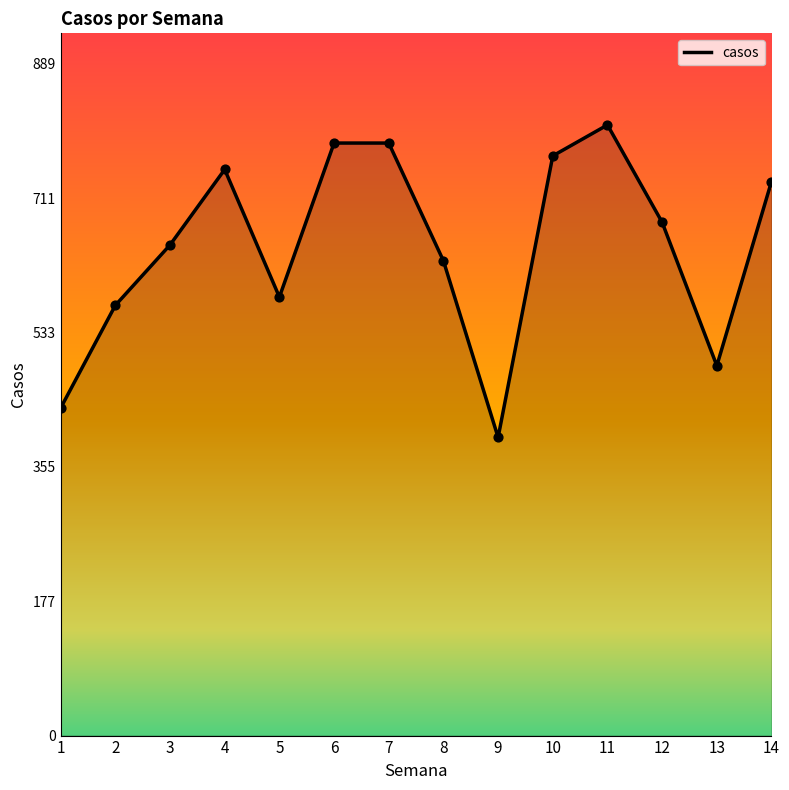

Between 8 and 1, which is larger?

8